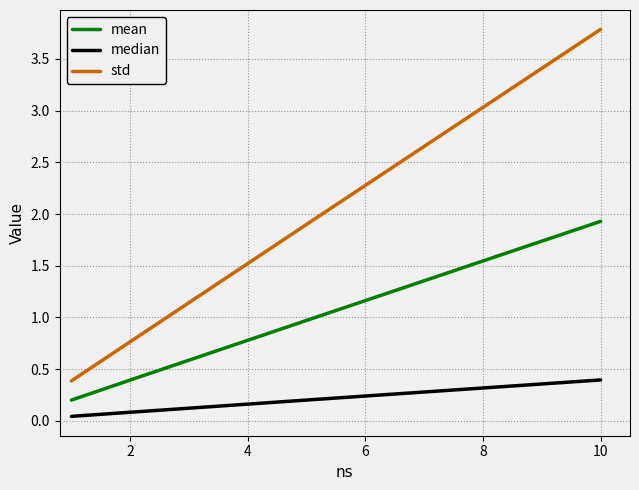

True or false: std and median intersect in this chart.

False